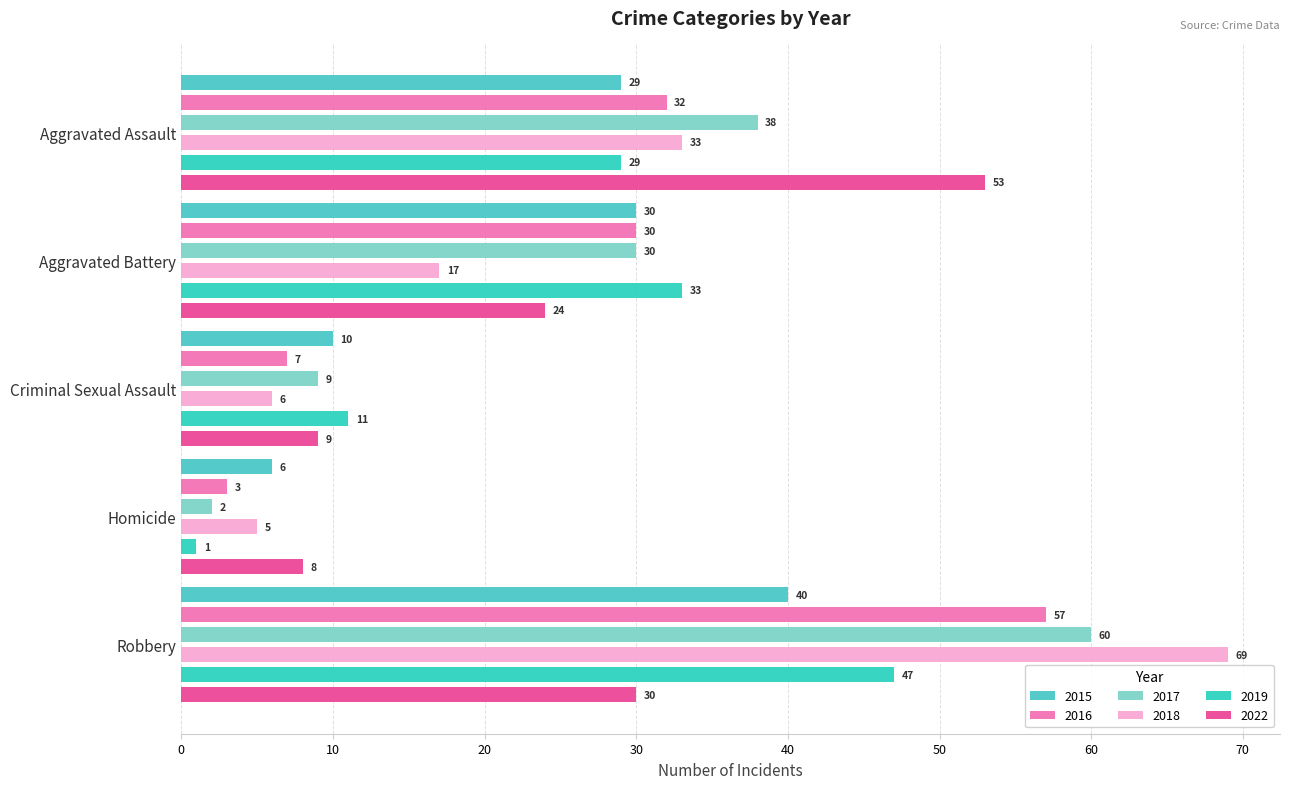

How many data points in 2015 are above 29?

2